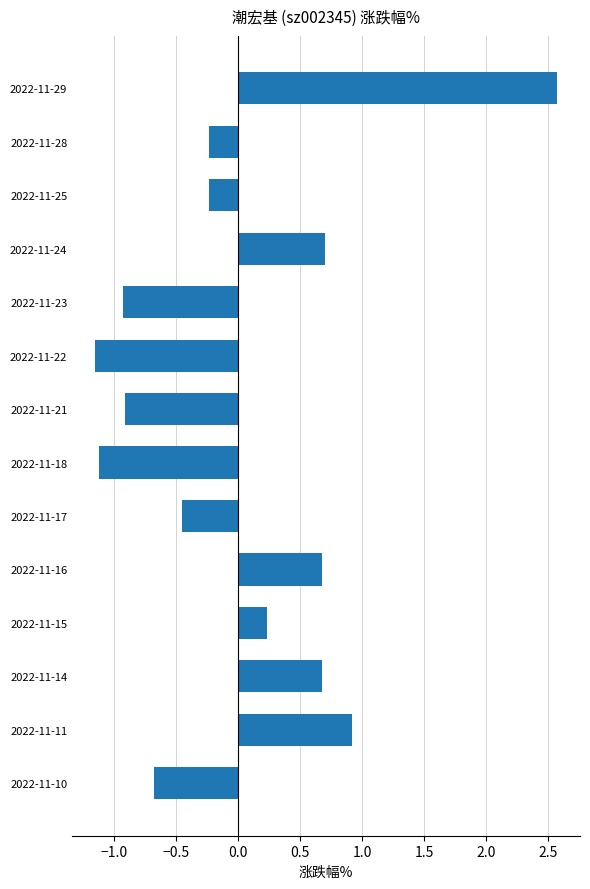

What is the value of the 5th bar from the top?

-0.9